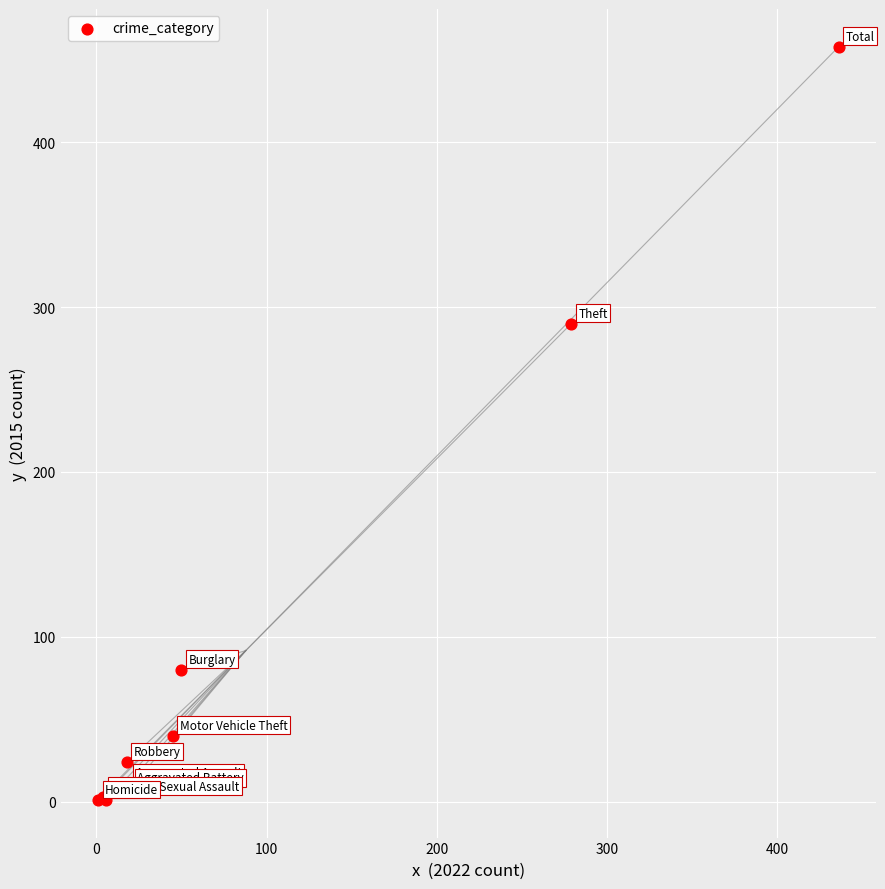

What Y value in the scatter plot is closest to 229?

290